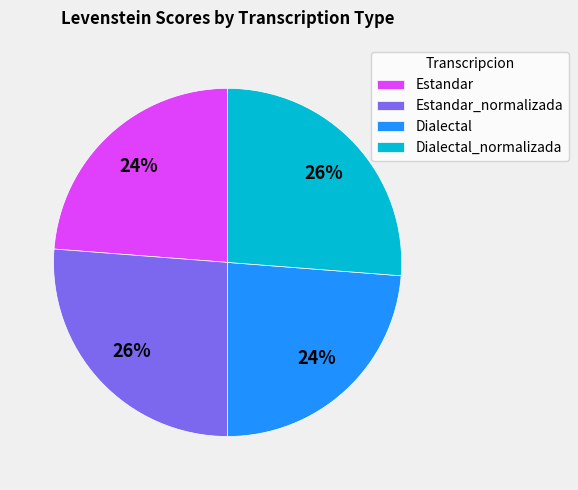

To the nearest percent, what percentage of the pie is Dialectal?

24%